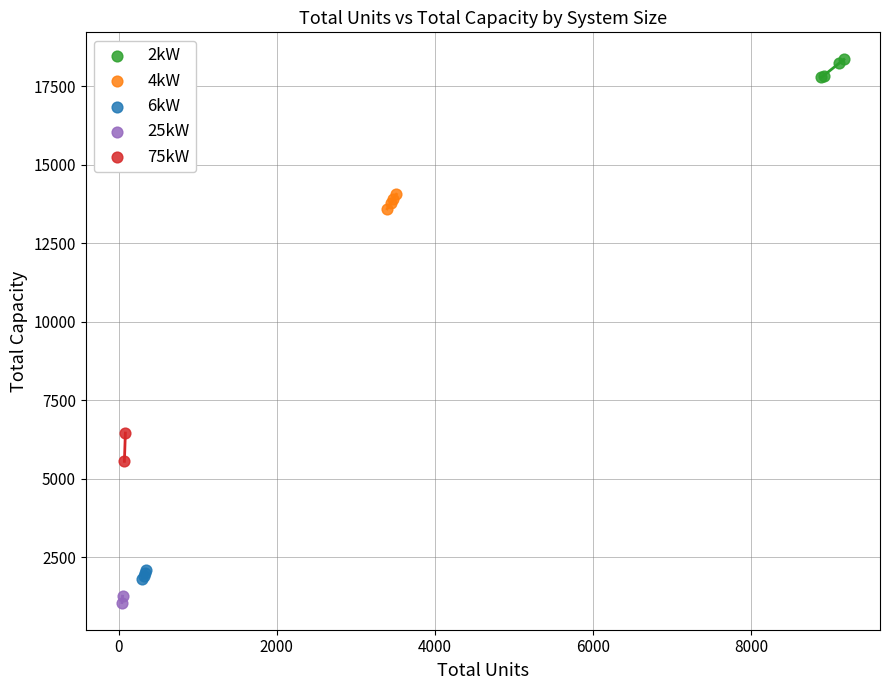

What are all the series names shown in the legend?

2kW, 4kW, 6kW, 25kW, 75kW